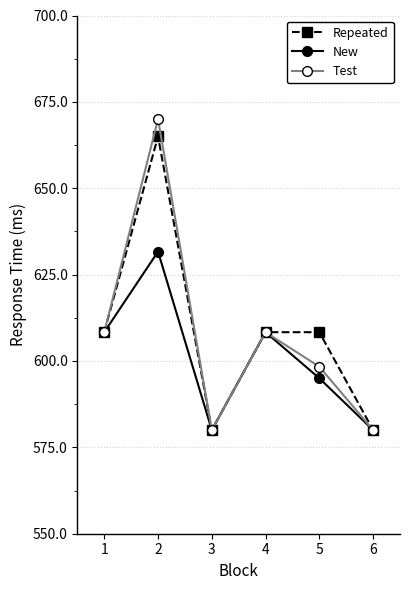

Which series changed the most between 2 and 3?

Test